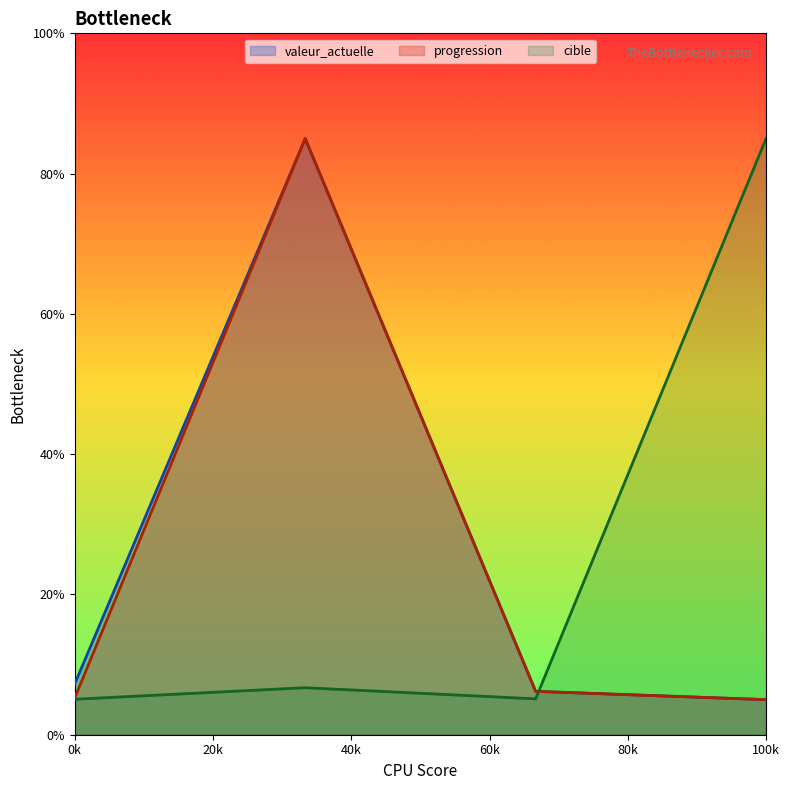

How many values in the progression series are below 6?

2